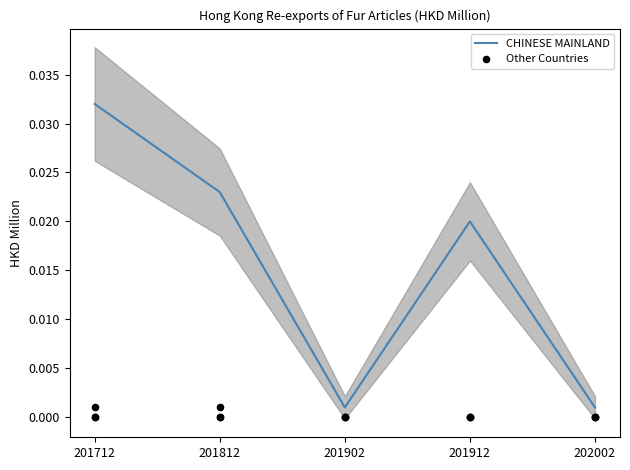

Which series has the widest spread of Y values?

CHINESE MAINLAND